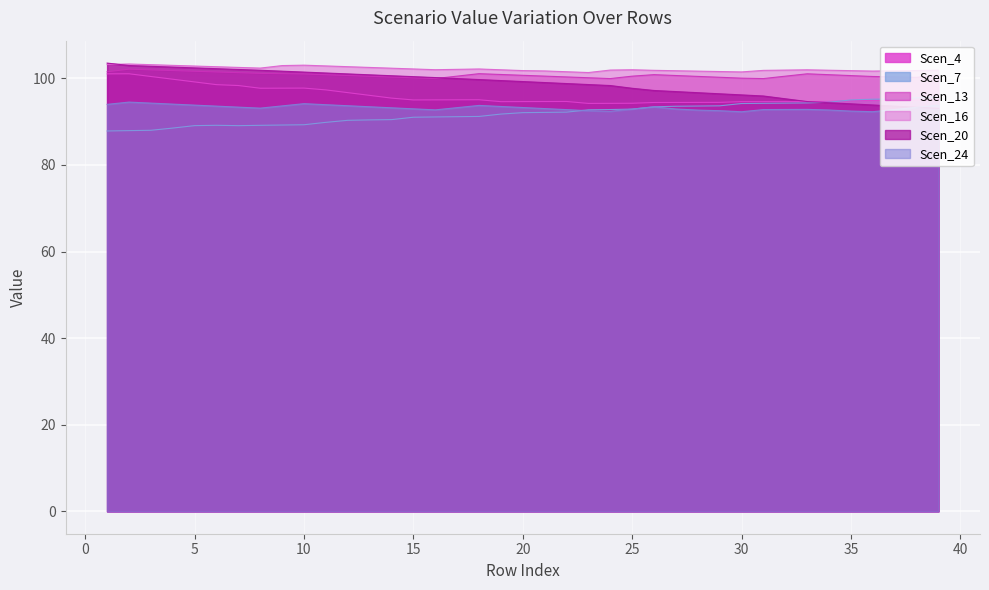

Where is the first local minimum for Scen_4?

8